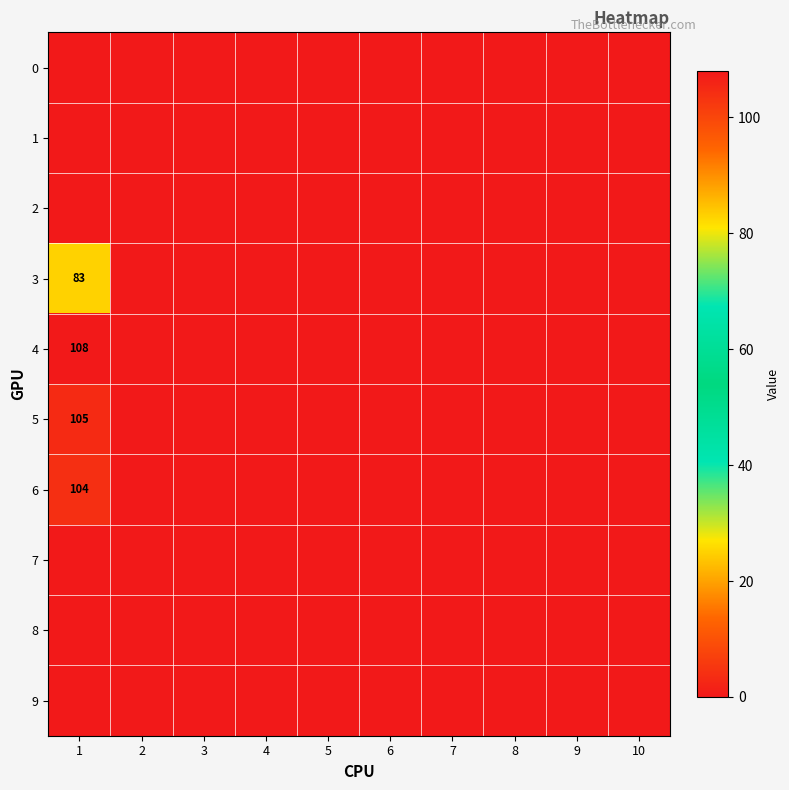

Which series has the widest spread of values?

4